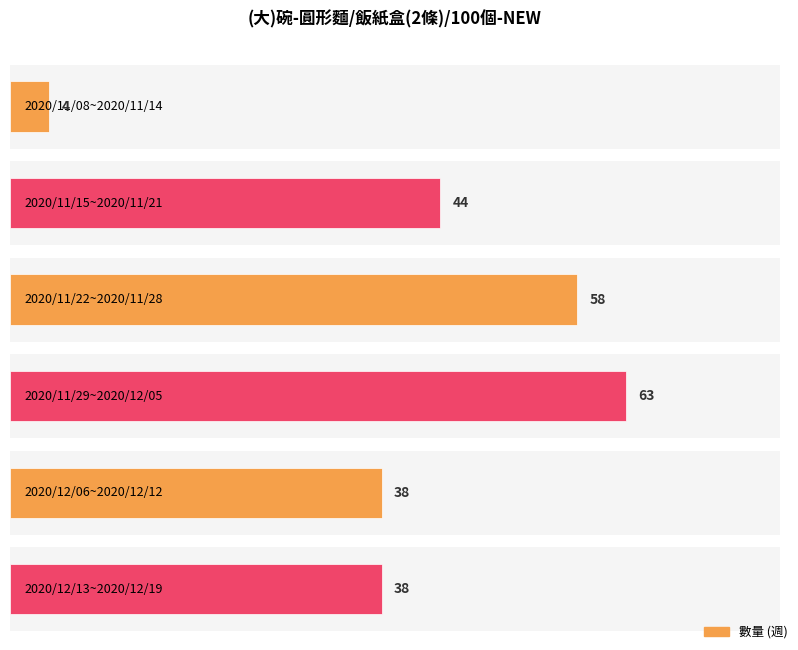

Does the chart contain any negative values?

No